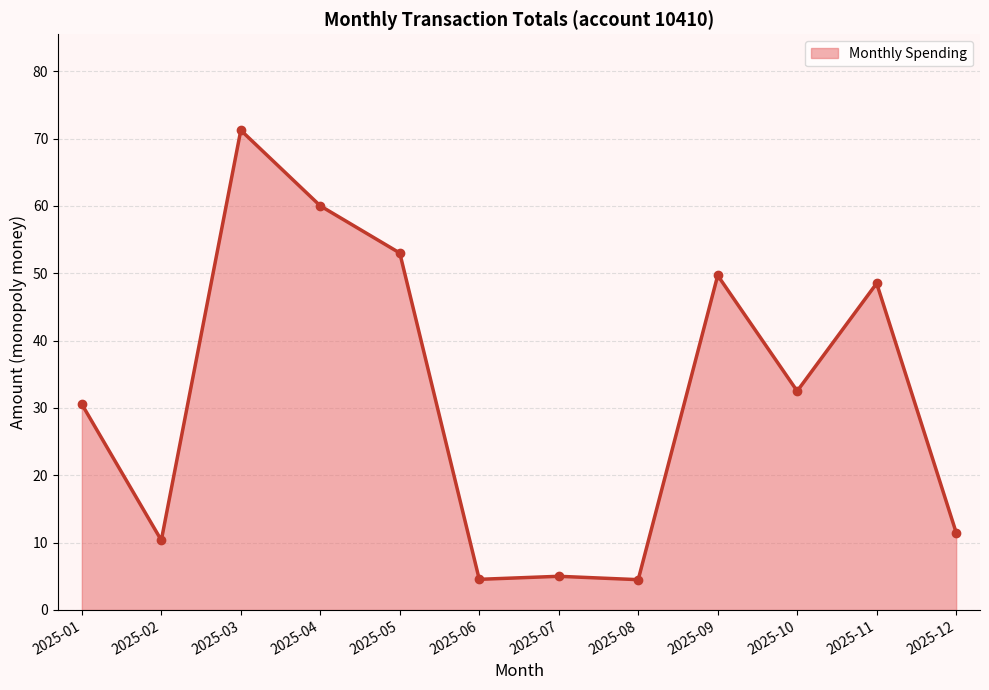

The chart shows a value of 15.8 at 2025-01. True or false?

False